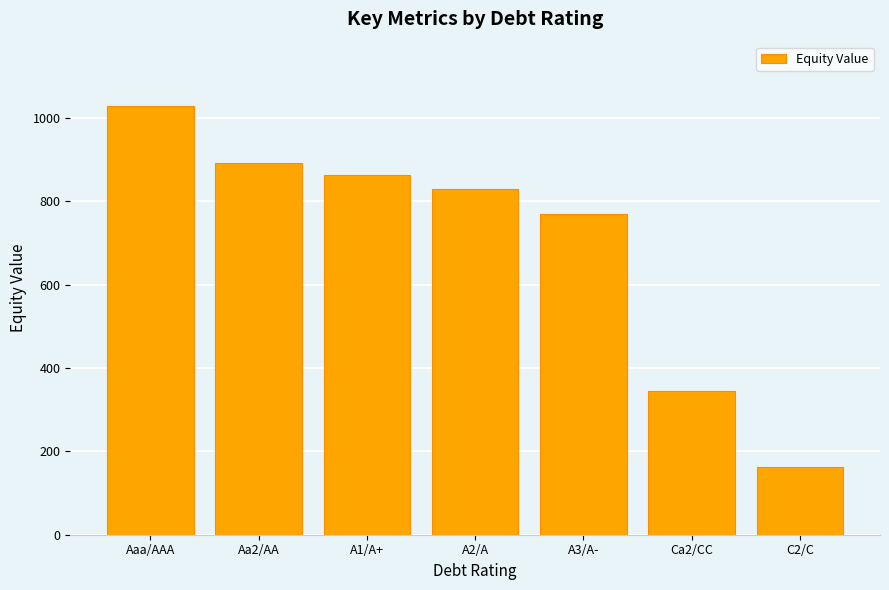

List the labels in order of value, largest first.

Aaa/AAA, Aa2/AA, A1/A+, A2/A, A3/A-, Ca2/CC, C2/C